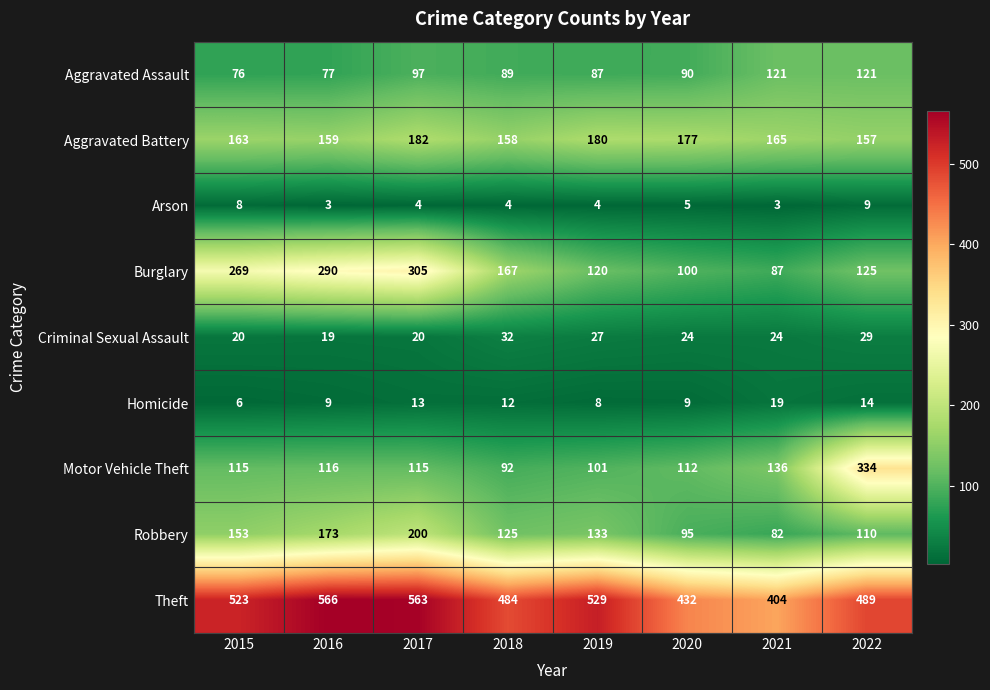

True or false: Arson has a value of 5 at 2020.

True